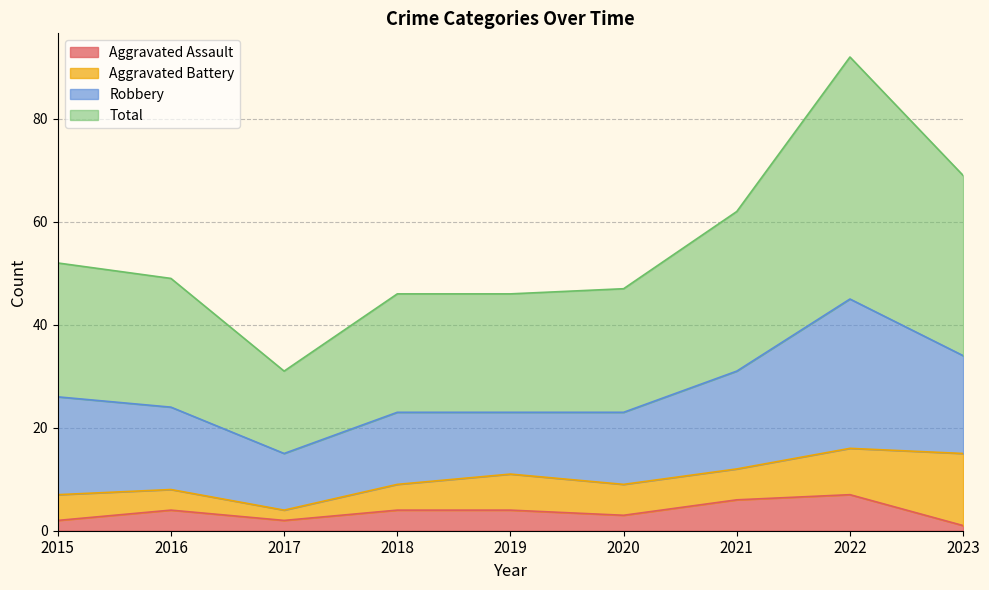

True or false: Aggravated Assault has a value of 2 at 2017.

True